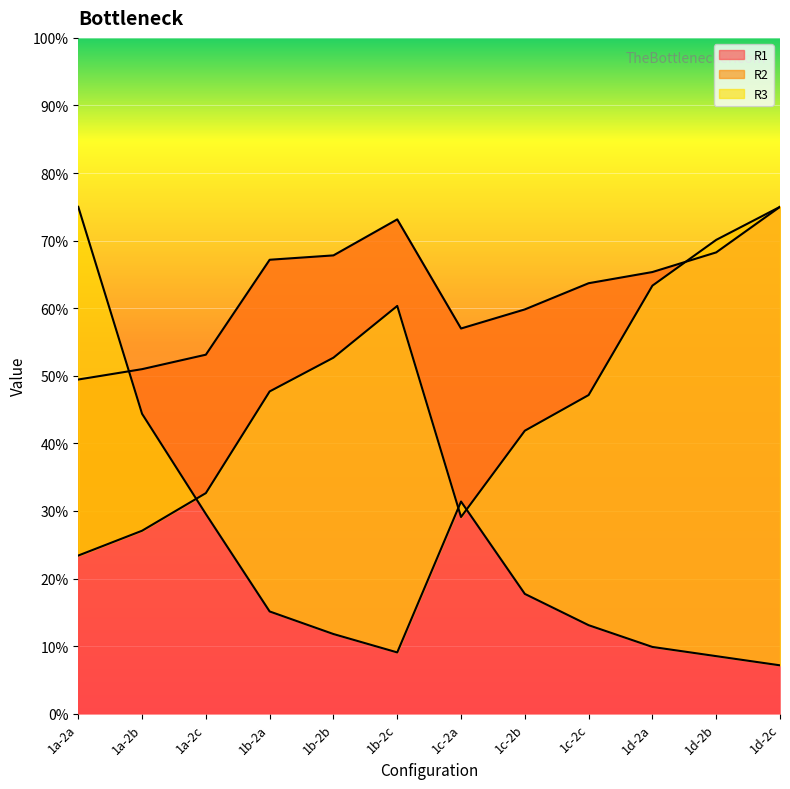

What is the smallest value displayed?

7.2